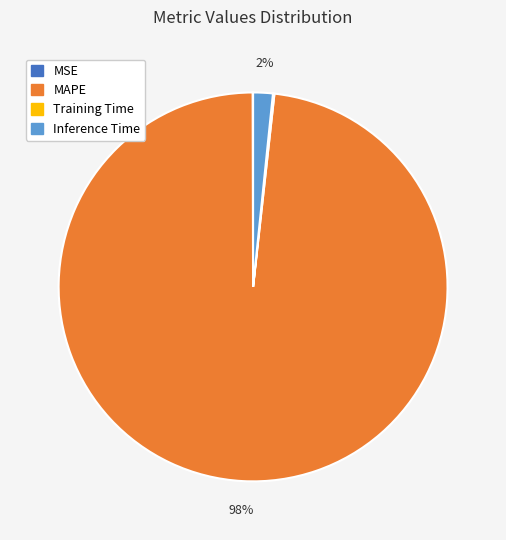

To the nearest percent, what is the difference between the largest and smallest slice percentages?

98%